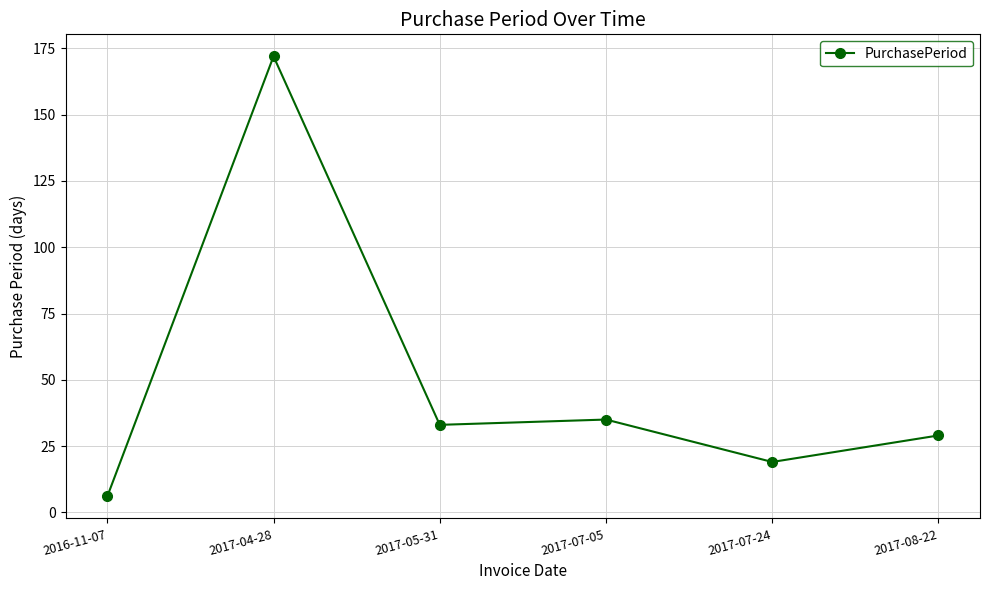

Rank the categories by value from lowest to highest.

2016-11-07, 2017-07-24, 2017-08-22, 2017-05-31, 2017-07-05, 2017-04-28